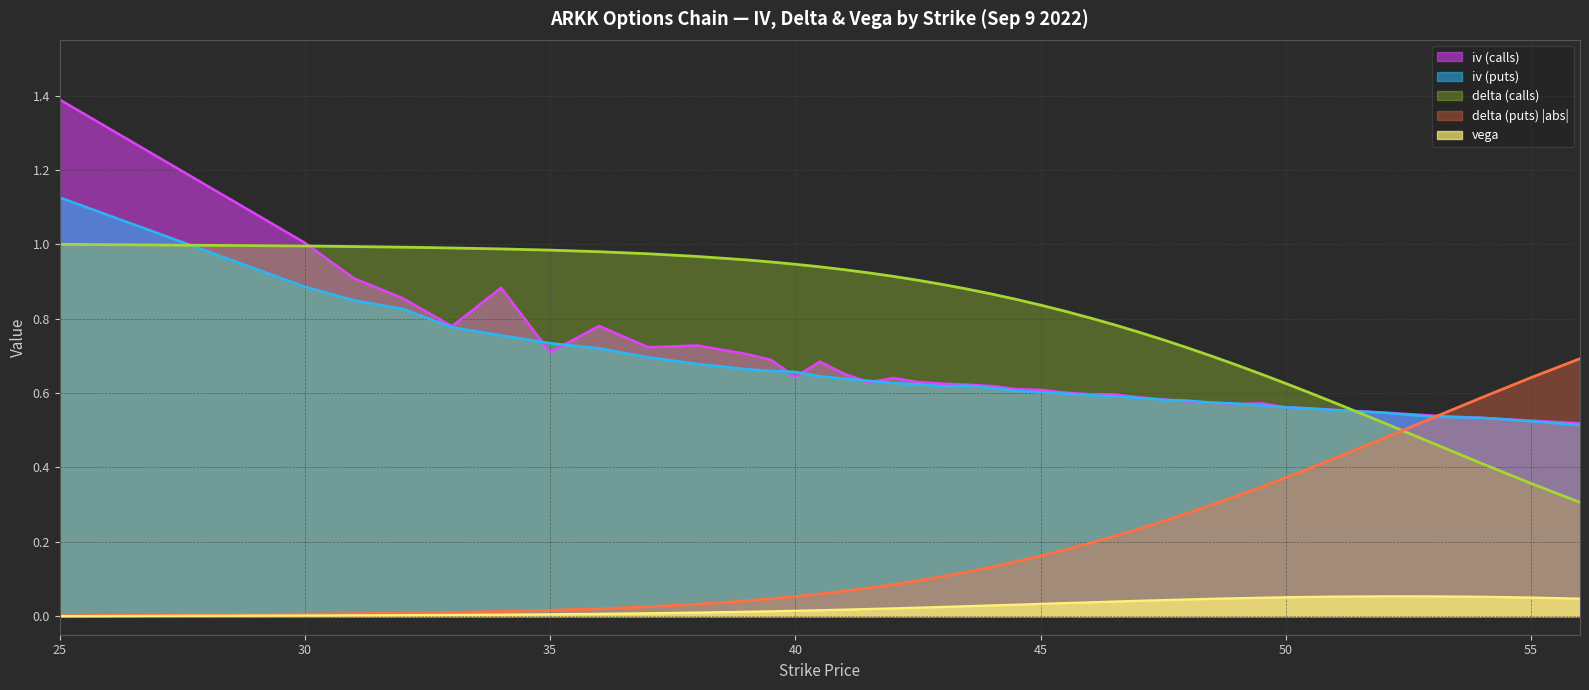

What is the highest value of the delta (calls) series?

1.0